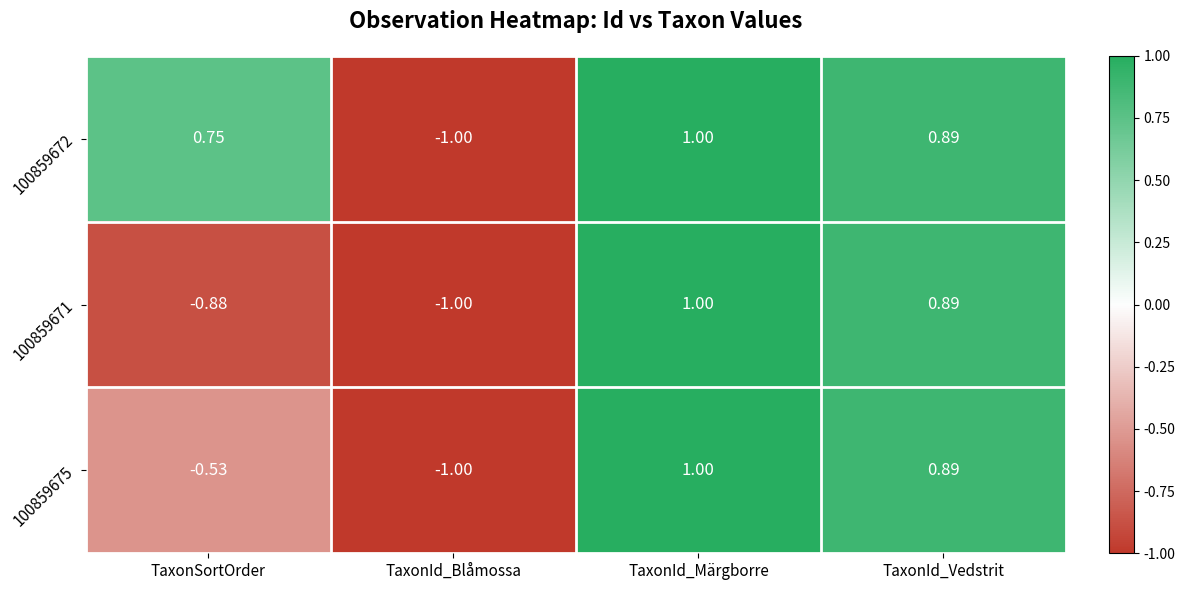

Rank the series by their average value, from highest to lowest.

100859672, 100859675, 100859671